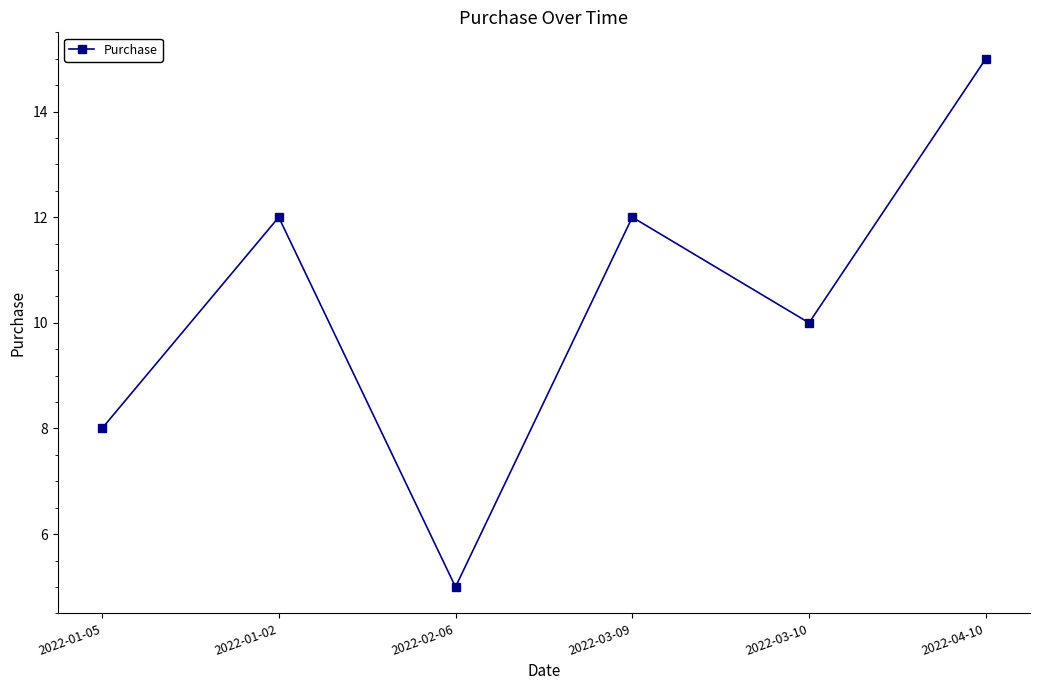

Where is the first local minimum?

2022-02-06